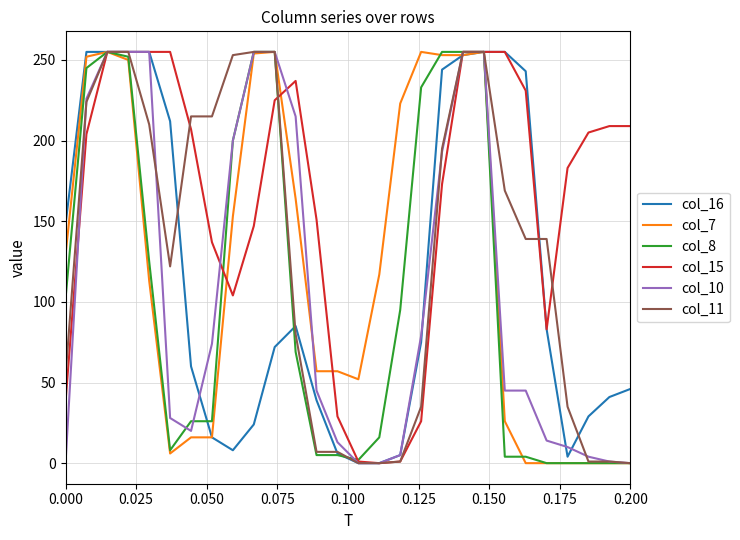

Which series has the largest total across all categories?

col_15